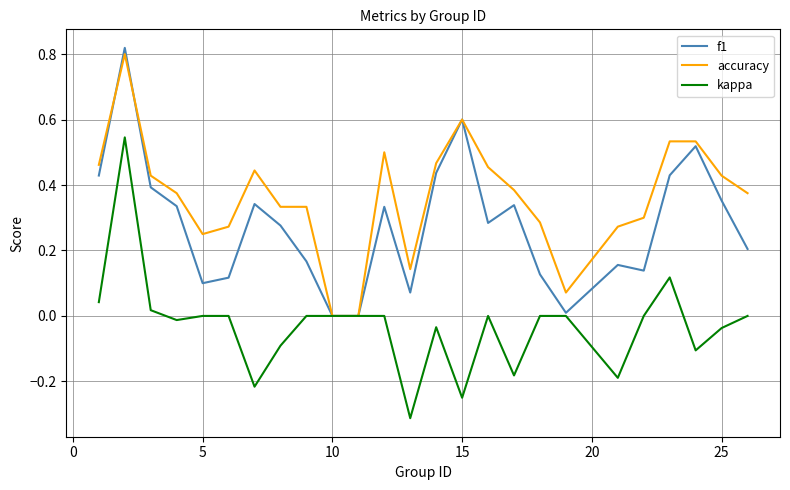

List the series in order of their overall mean, lowest first.

kappa, f1, accuracy